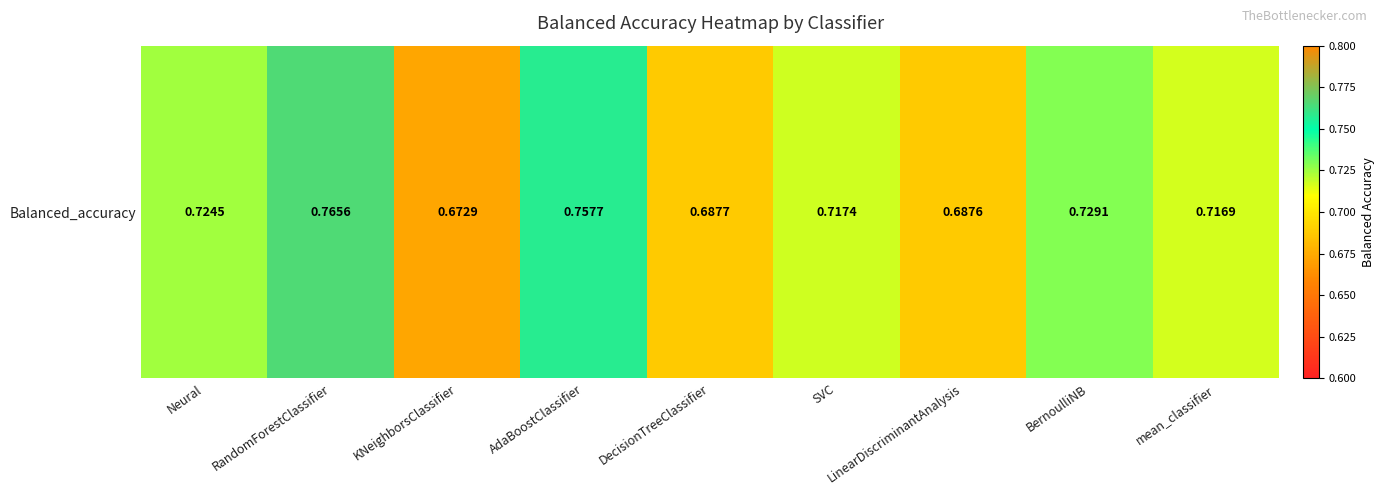

Between SVC and mean_classifier, which is larger?

SVC